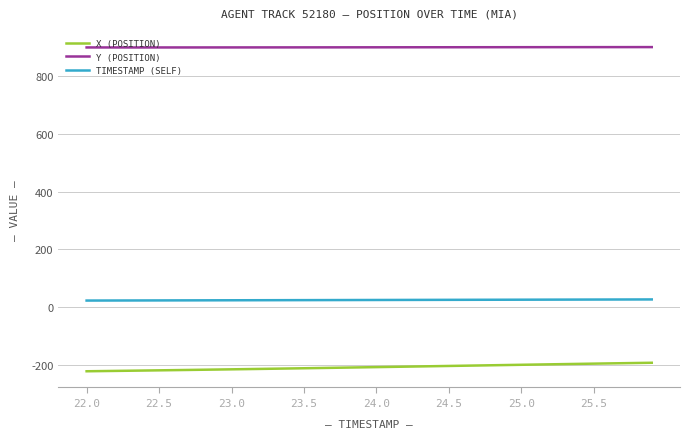

What is the smallest value displayed?

-223.2